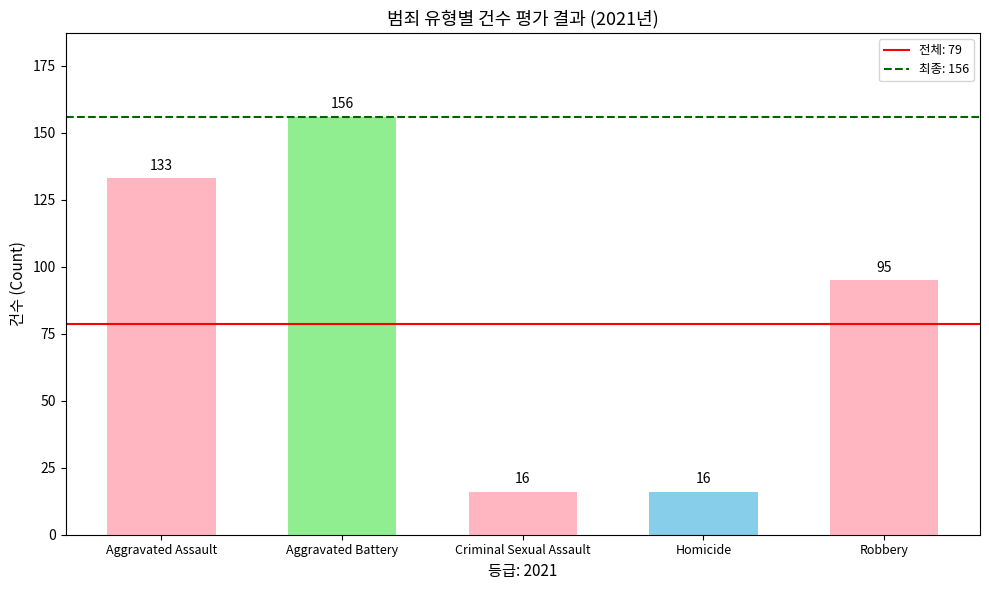

What is the greatest value displayed?

156